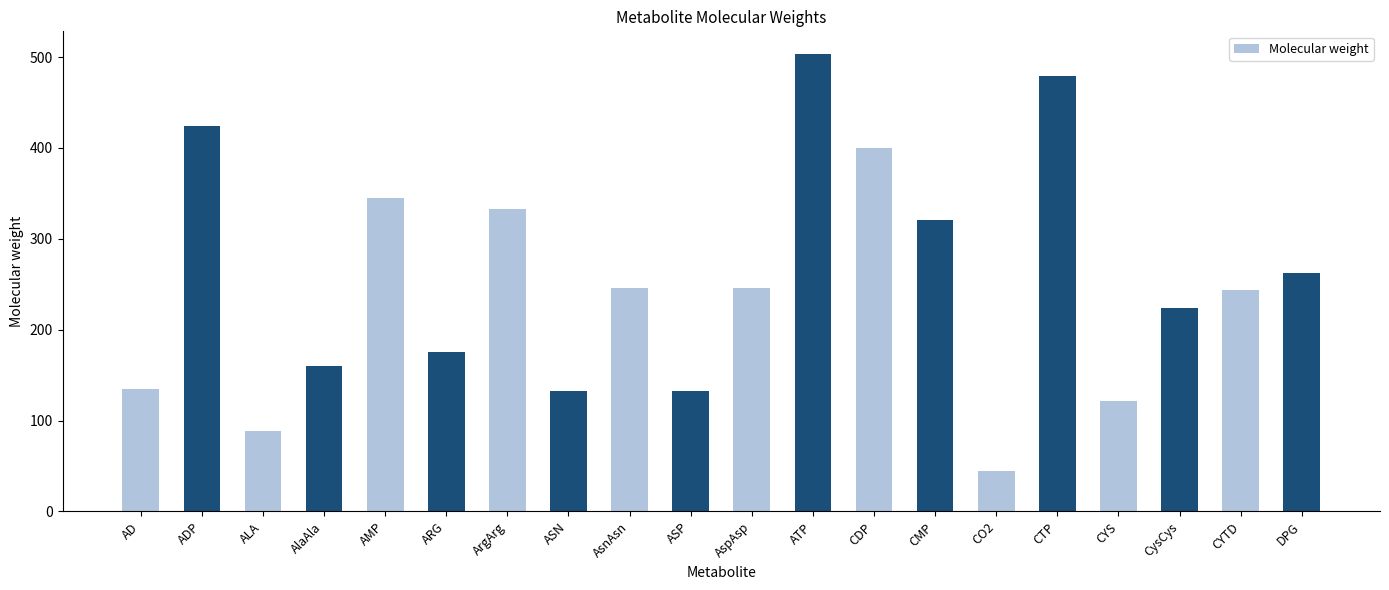

Reading right to left, what are all the values shown in this chart?

DPG=262.0	CYTD=243.2	CysCys=224.3	CYS=121.2	CTP=479.1	CO2=44.0	CMP=321.2	CDP=400.2	ATP=503.1	AspAsp=246.2	ASP=132.1	AsnAsn=246.2	ASN=132.1	ArgArg=332.4	ARG=175.2	AMP=345.2	AlaAla=160.2	ALA=89.1	ADP=424.2	AD=135.1